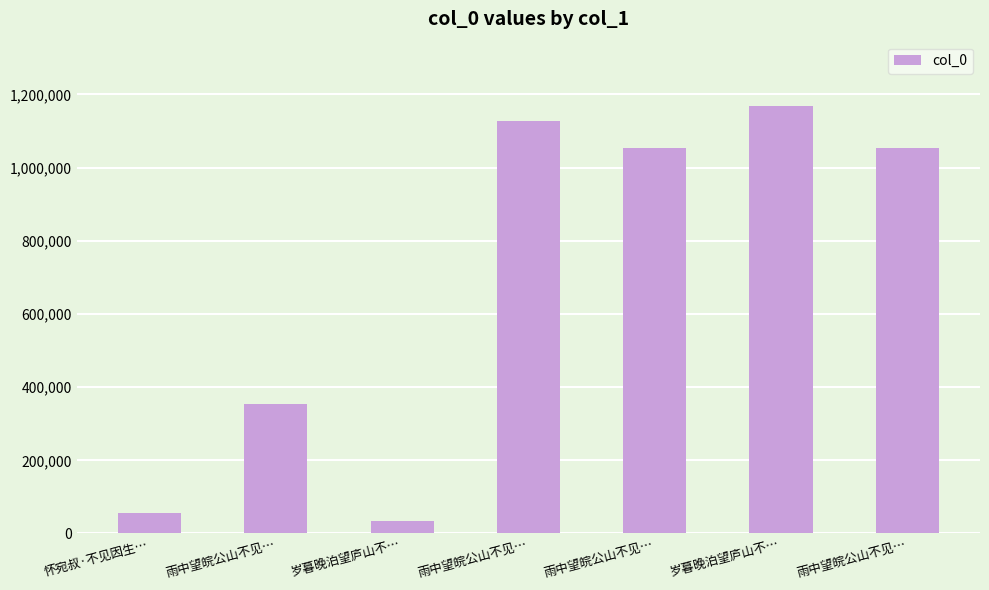

Does the chart contain any negative values?

No